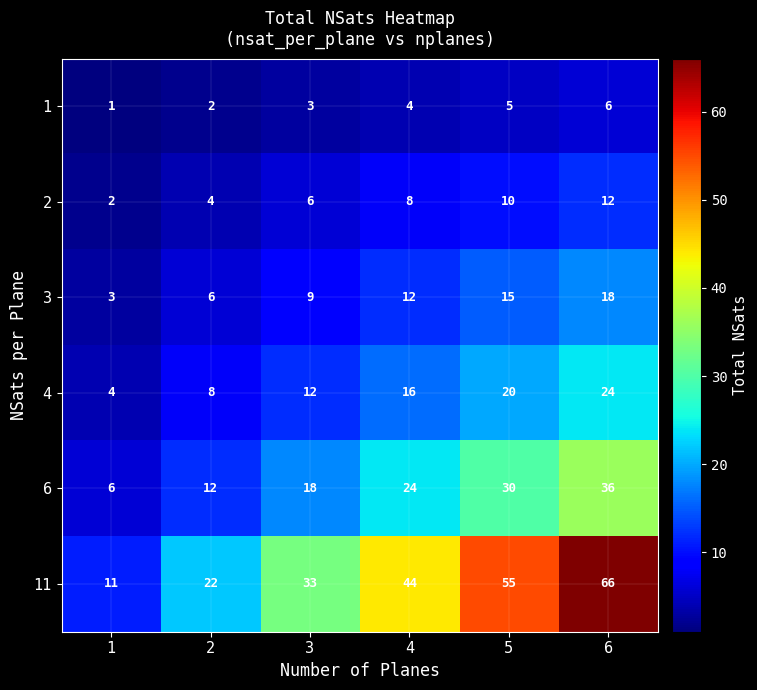

What is the approximate value of 4 at 5?

20